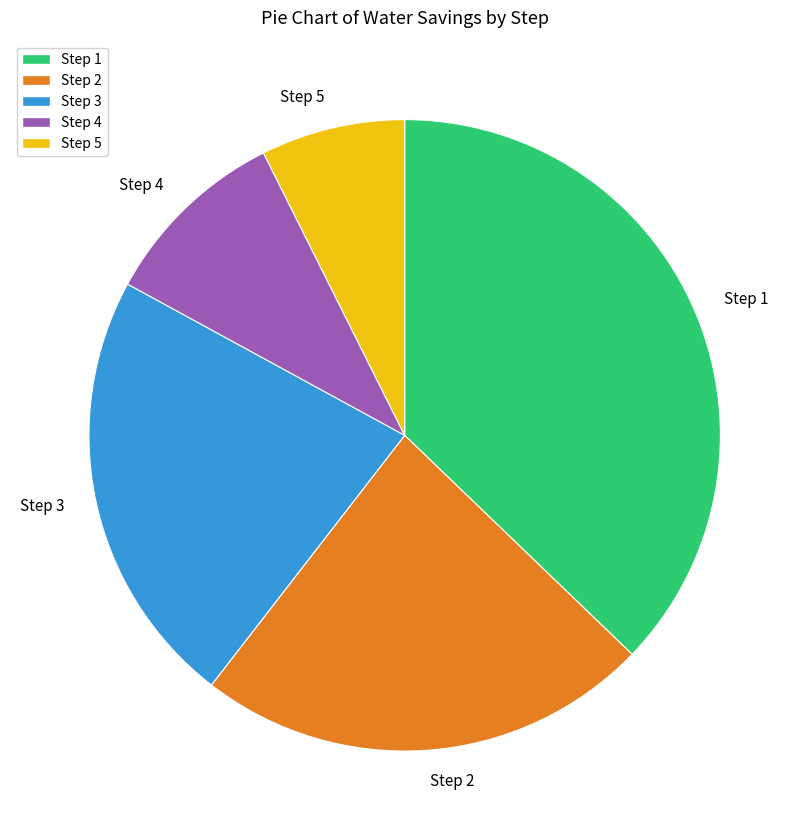

Is Step 5 the majority of the pie?

No